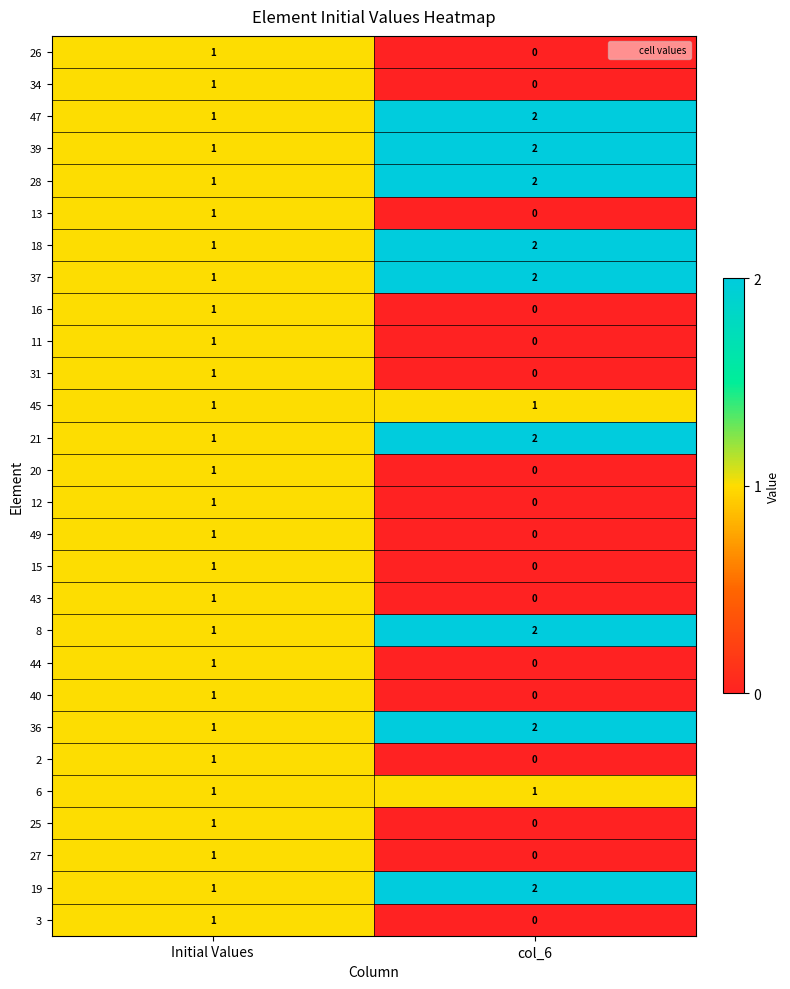

Where is 19 nearest to the value 1?

Initial Values